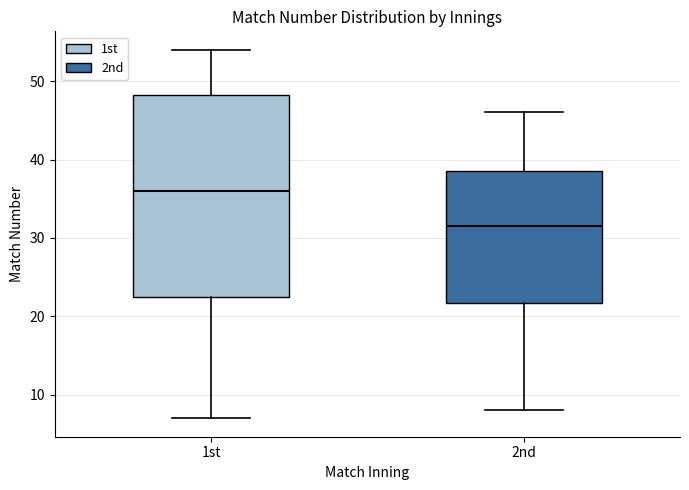

Where does the median line of the box for 1st sit on the y-axis? The values are not printed on the chart, so give them approximately, as read against the axis.

36